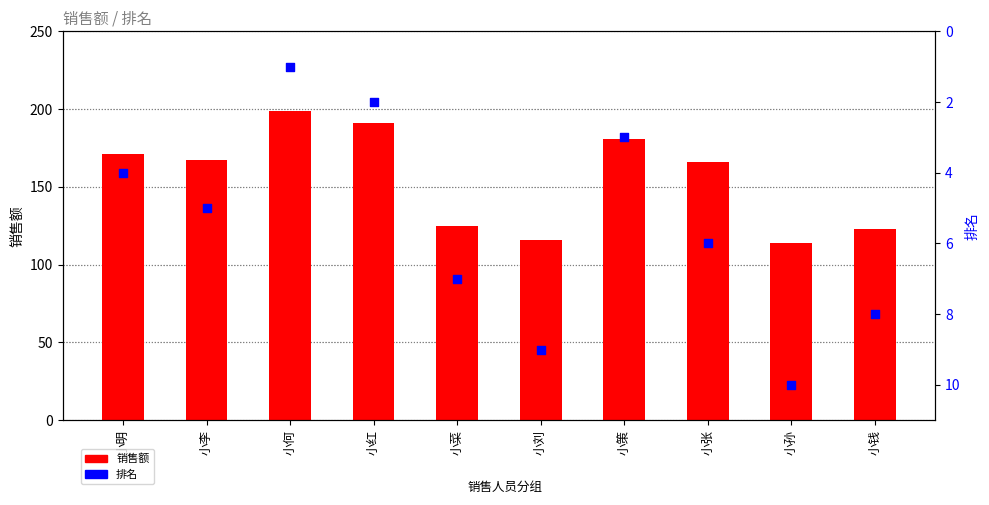

Is the value of 排名 at 小孙 greater than the value of 销售额 at 小菜?

No